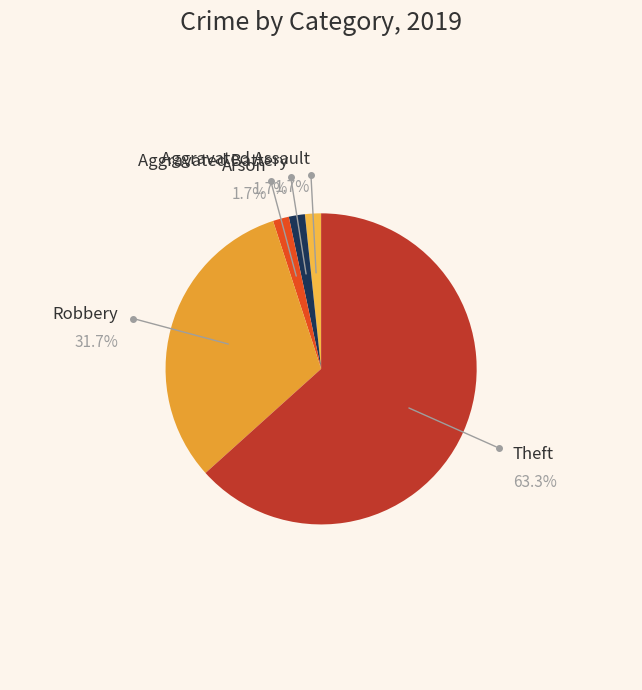

How many segments does this pie chart have?

5